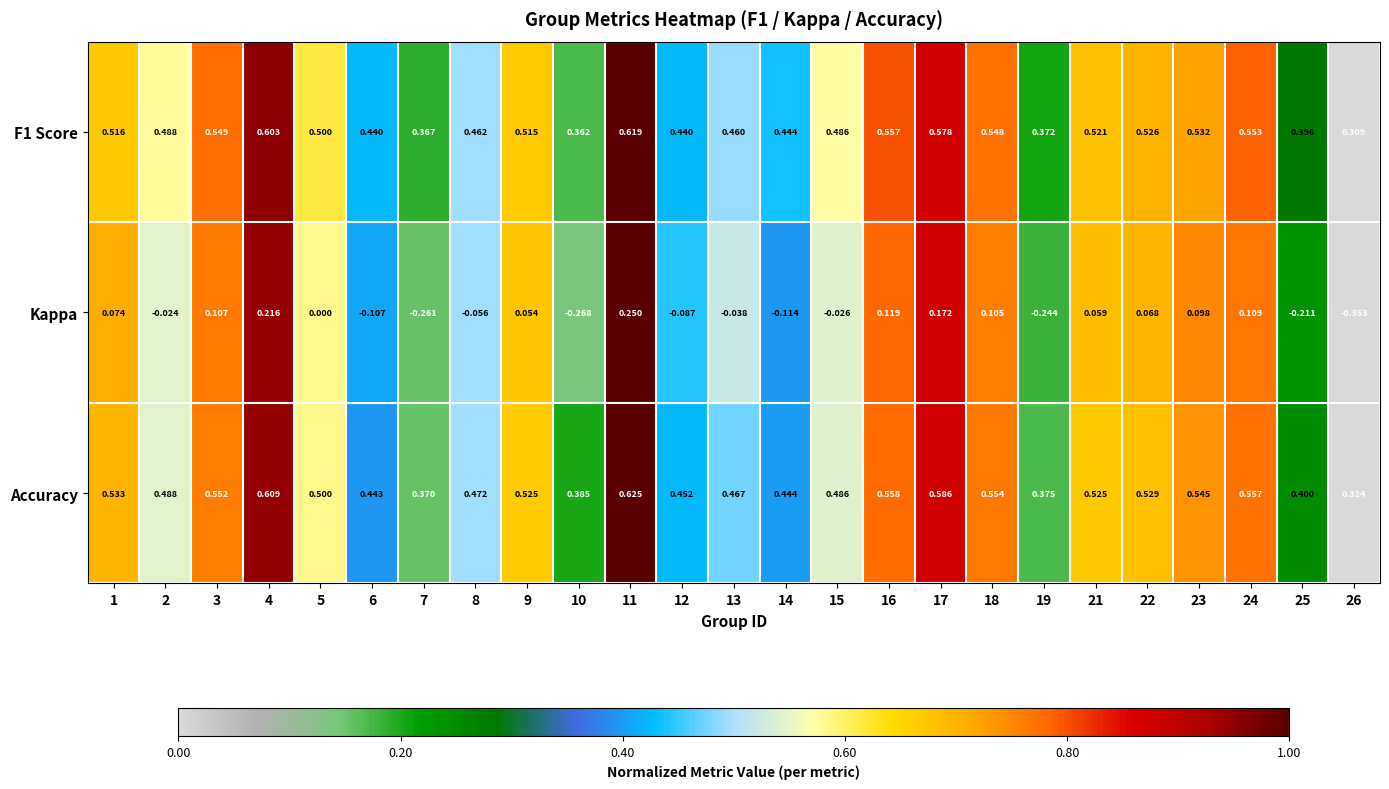

Which series has the widest spread of values?

Kappa